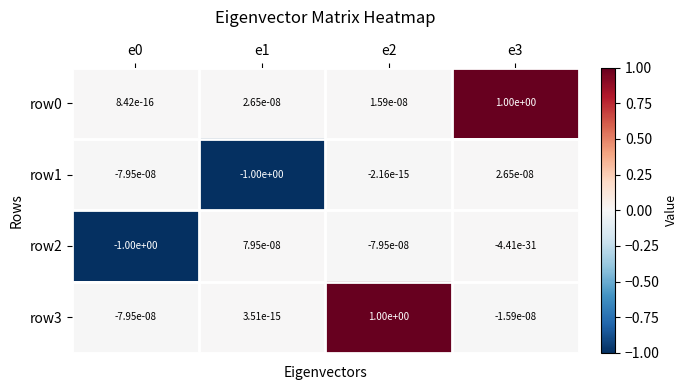

Which series changed the most between e2 and e3?

row3